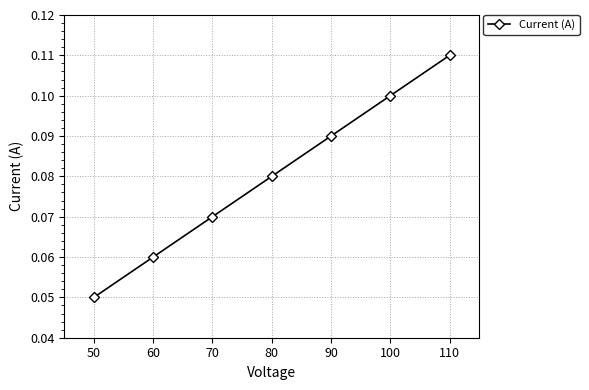

The chart shows a value of 0.0 at 50. True or false?

False